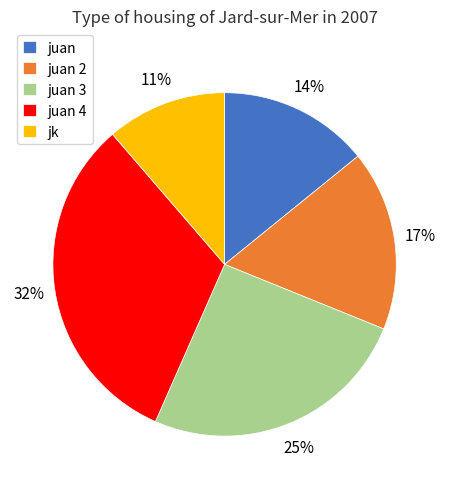

True or false: juan accounts for 22% of the total.

False